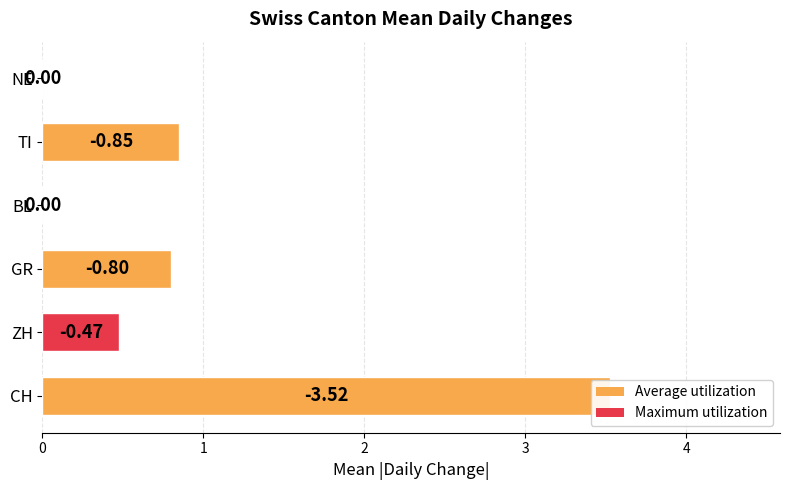

Read the value at CH.

3.5